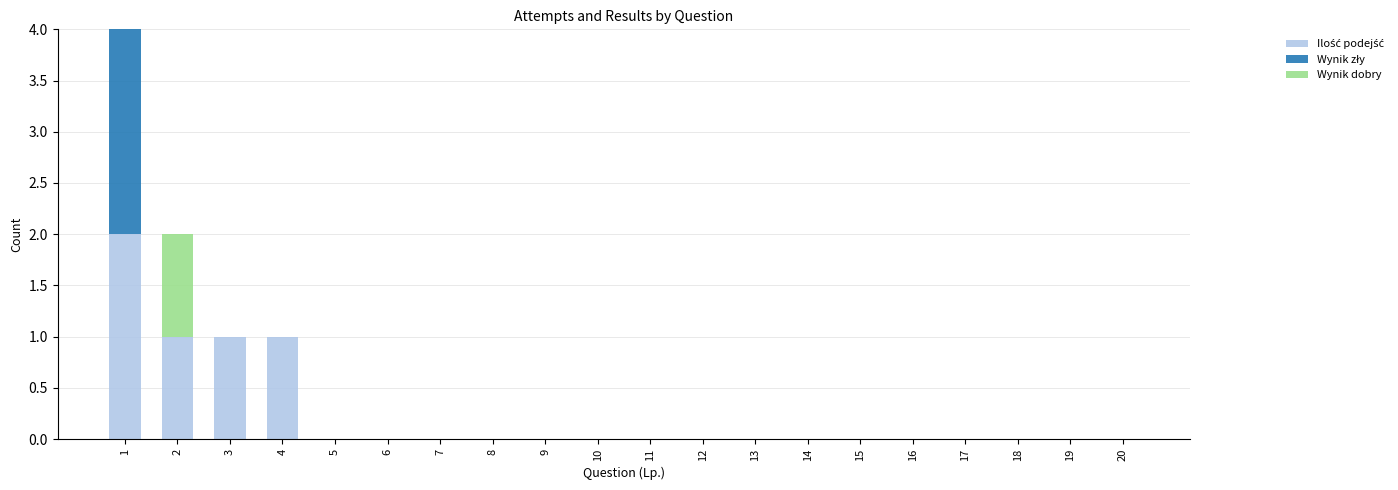

What is the difference between the maximum and minimum values in the Ilość podejść series?

2